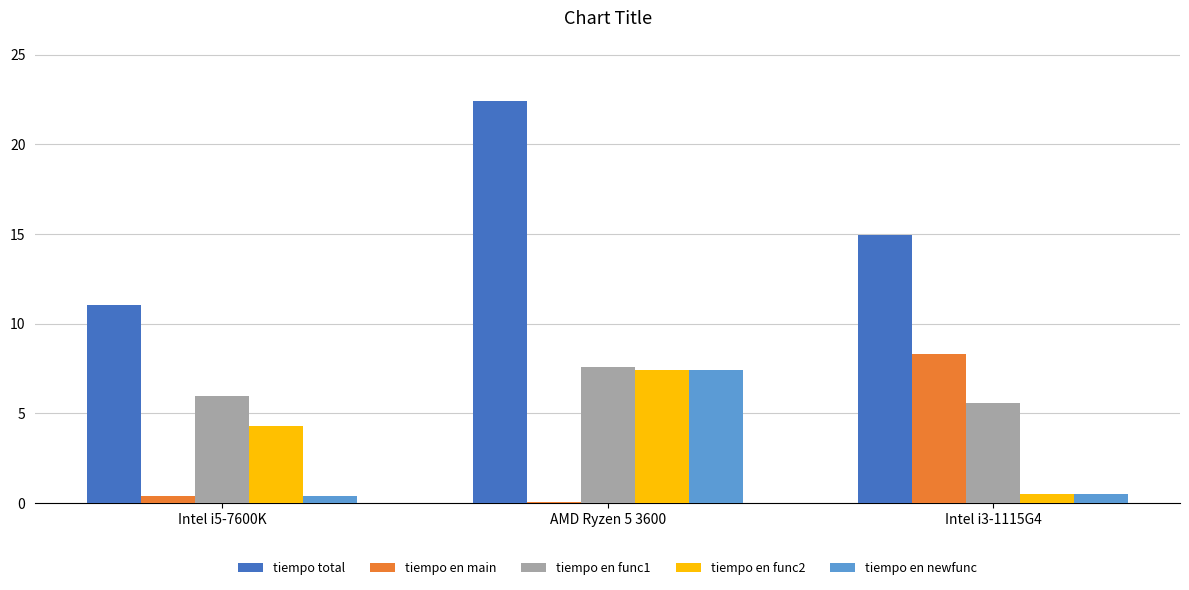

What is the difference between the tiempo en func2 values at AMD Ryzen 5 3600 and Intel i5-7600K?

3.1